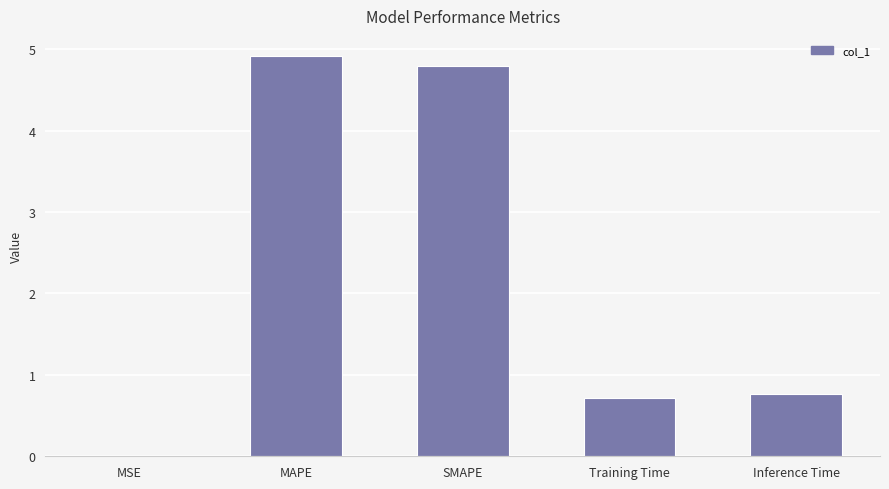

The value at MAPE is 4.9. True or false?

True